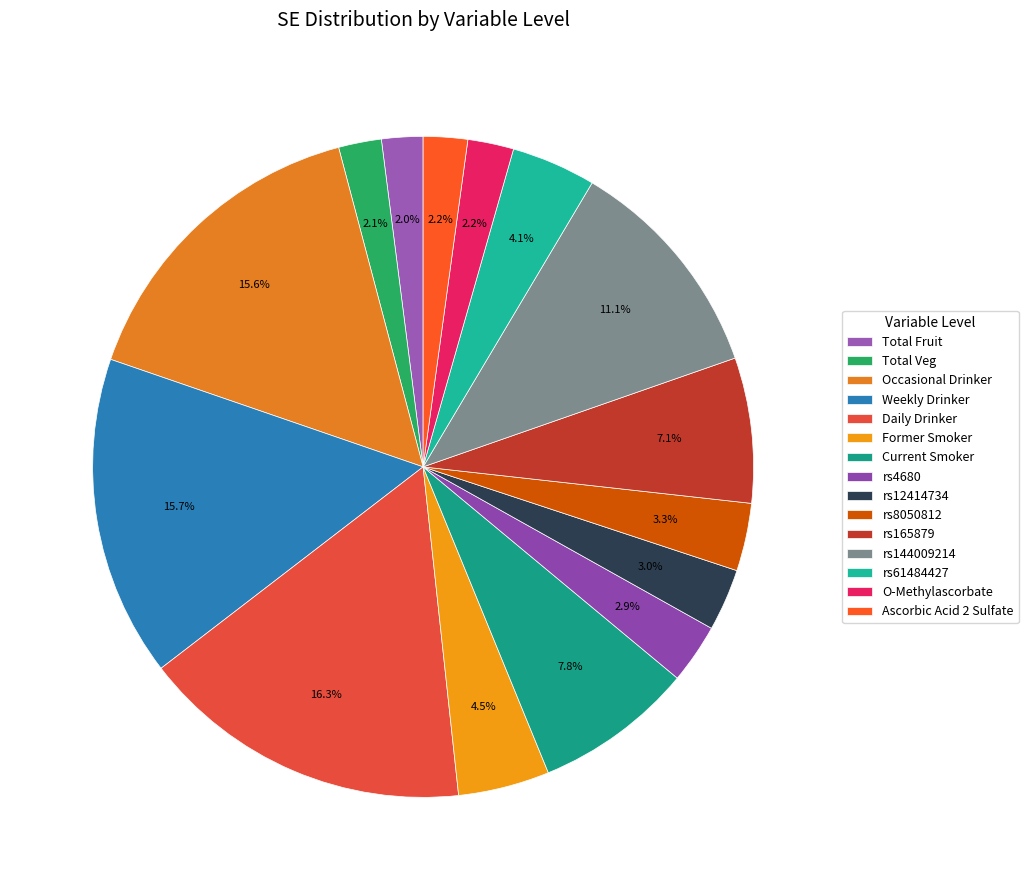

To the nearest percent, what percentage of the pie is rs144009214?

11%